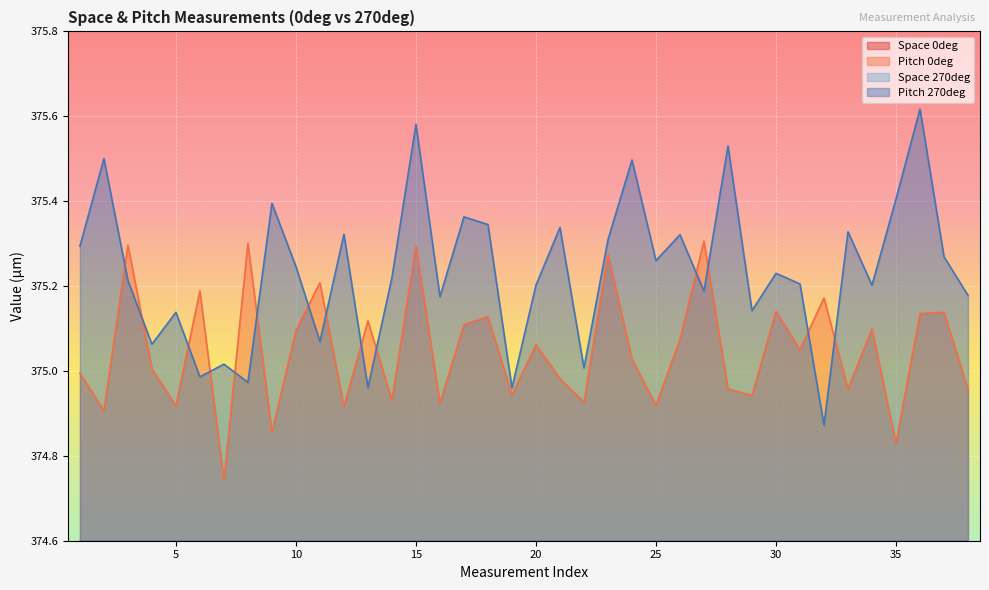

What is the difference between the maximum and minimum values in the Pitch 0deg series?

0.6